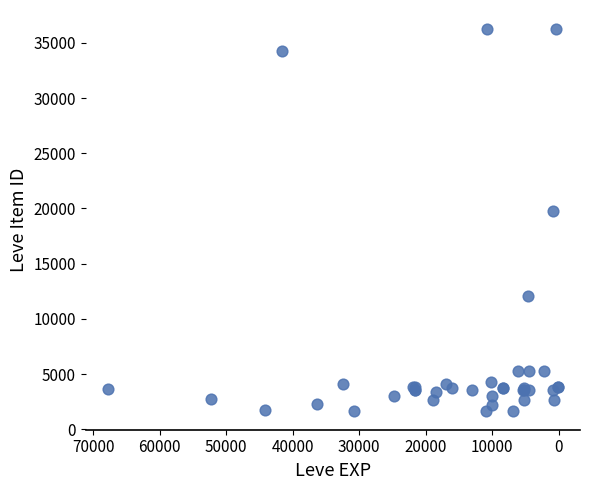

What Y value in the scatter plot is closest to 18967?

19744